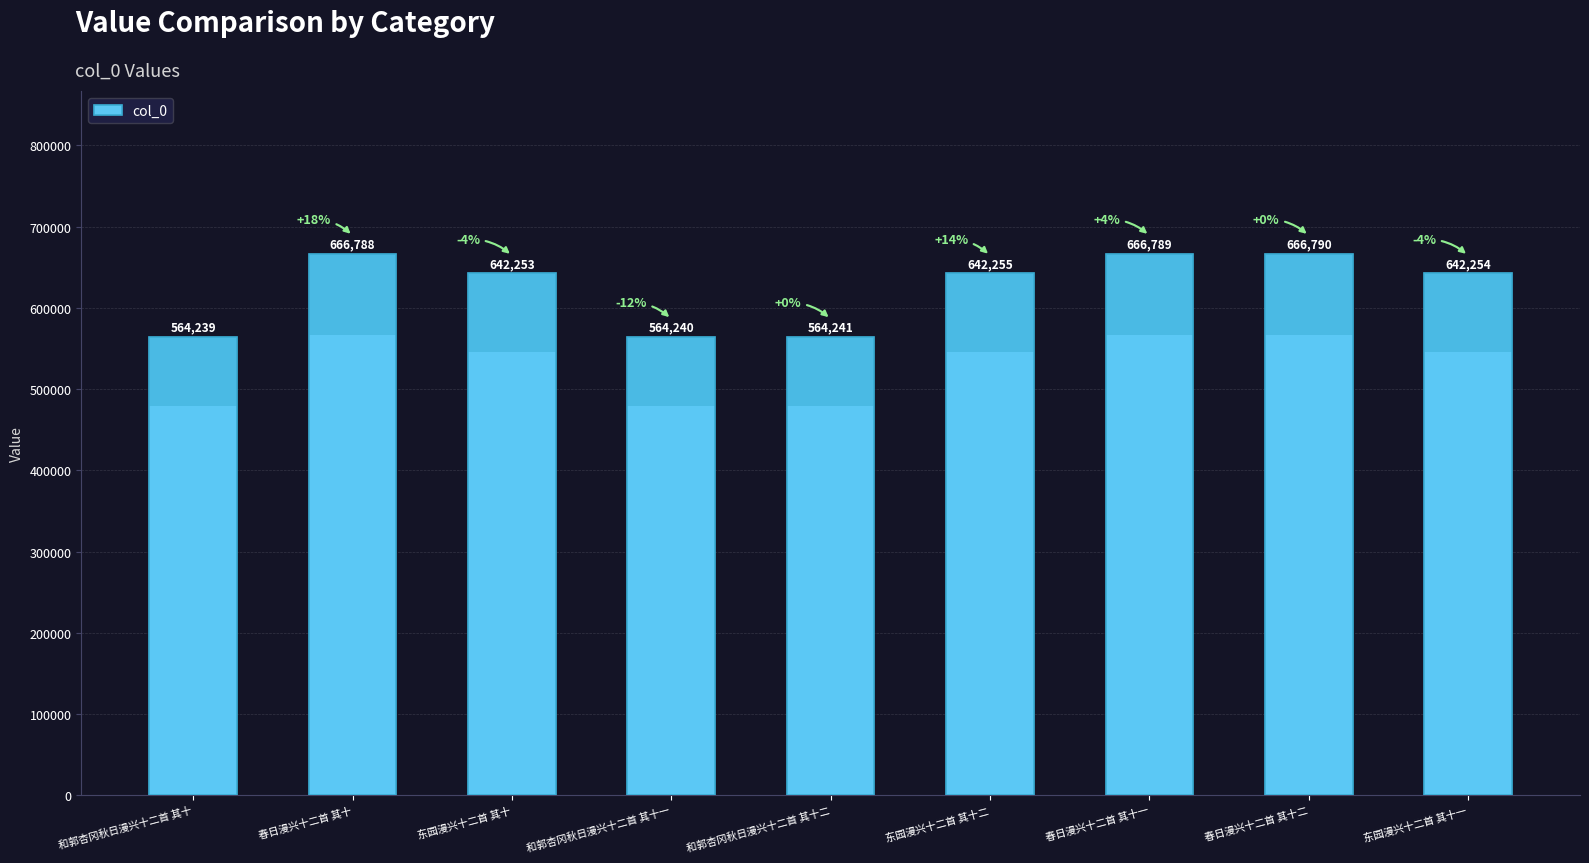

The chart shows a value of 233223 at 和郭杏冈秋日漫兴十二首 其十二. True or false?

False